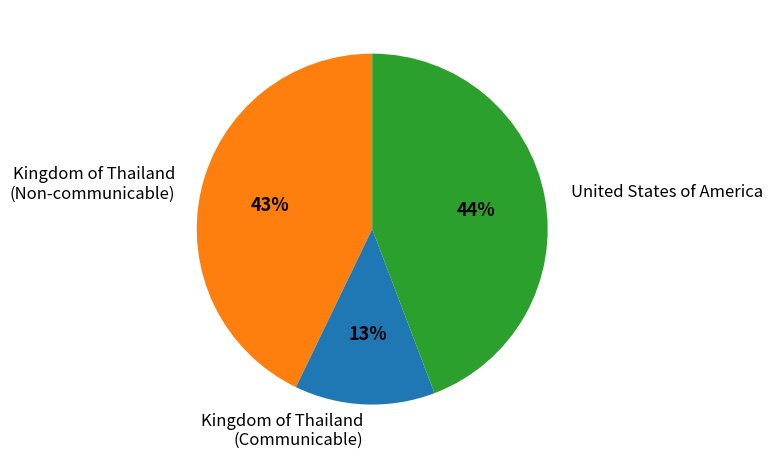

To the nearest percent, what portion does Kingdom of Thailand (Communicable) represent?

13%